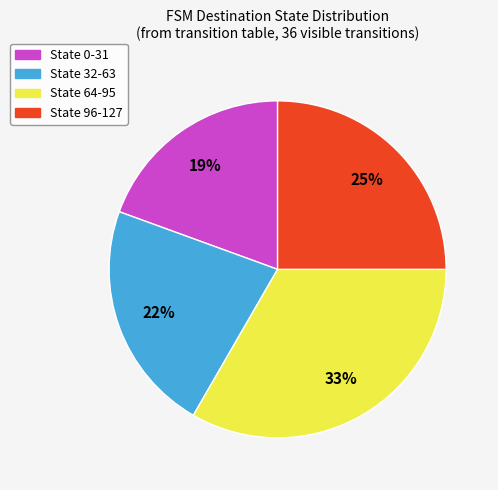

Is there a majority slice in this chart?

No